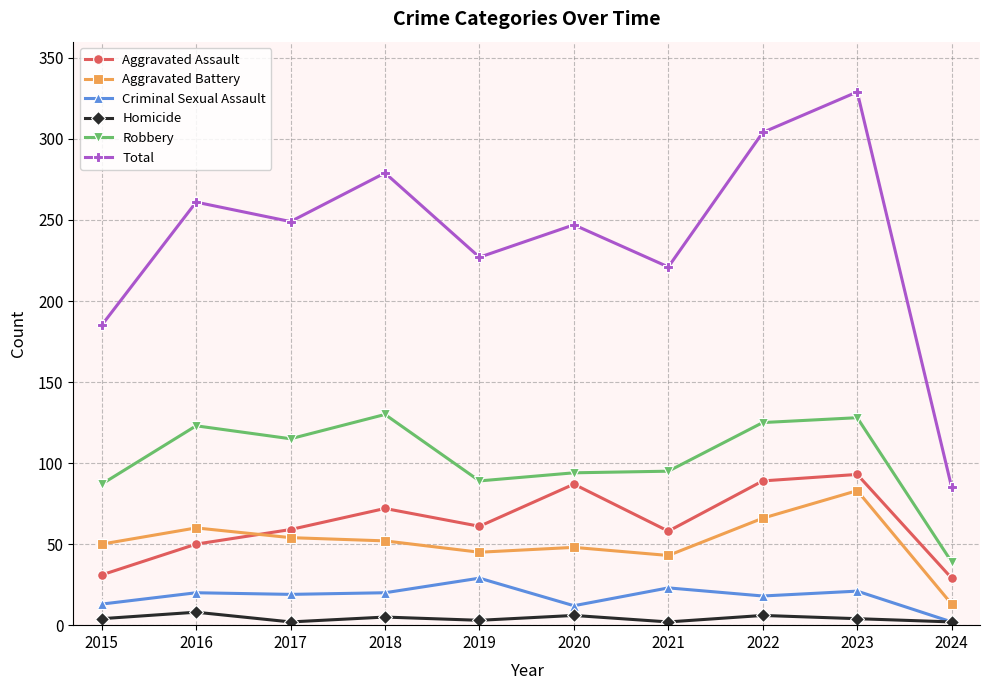

What is the average value of the Aggravated Battery series?

51